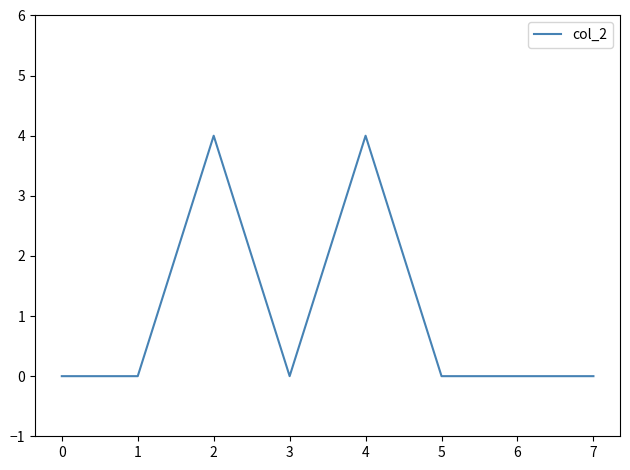

What is the maximum value shown in the chart?

4